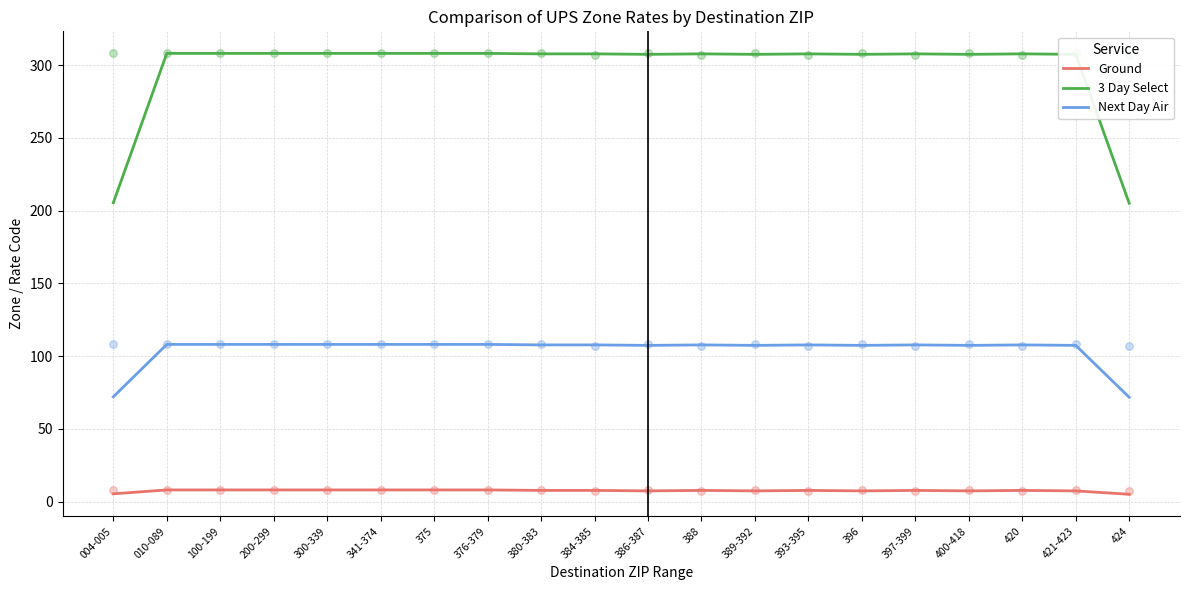

Which series contains the lowest Y value?

Ground